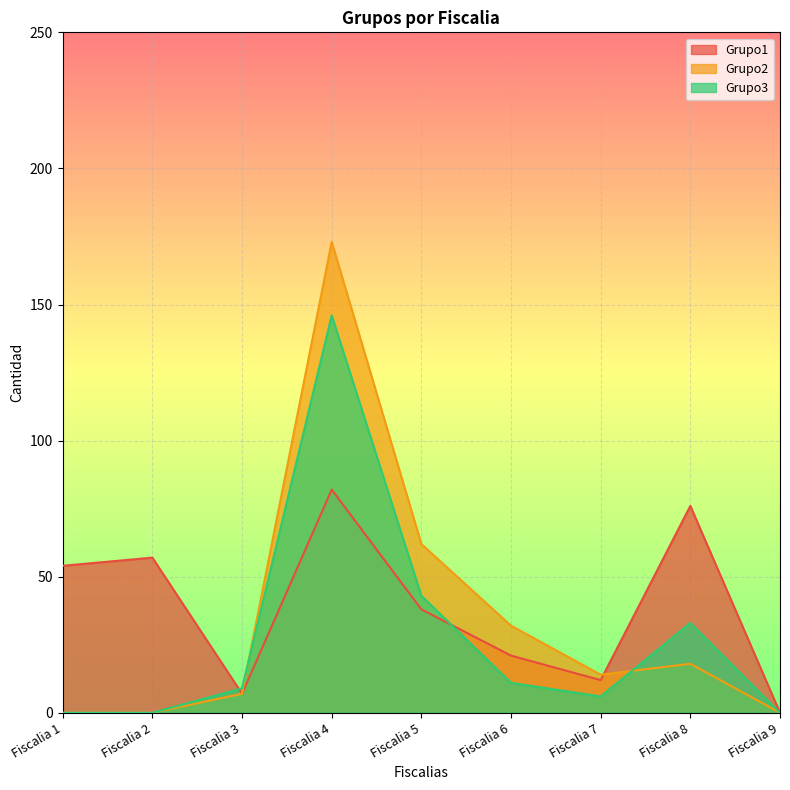

Rank the series by their maximum value, from highest to lowest.

Grupo2, Grupo3, Grupo1